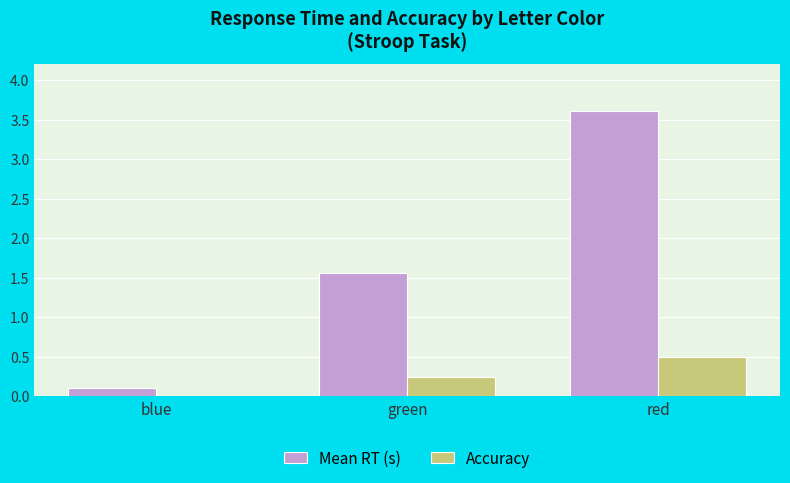

Are the bars horizontal?

No